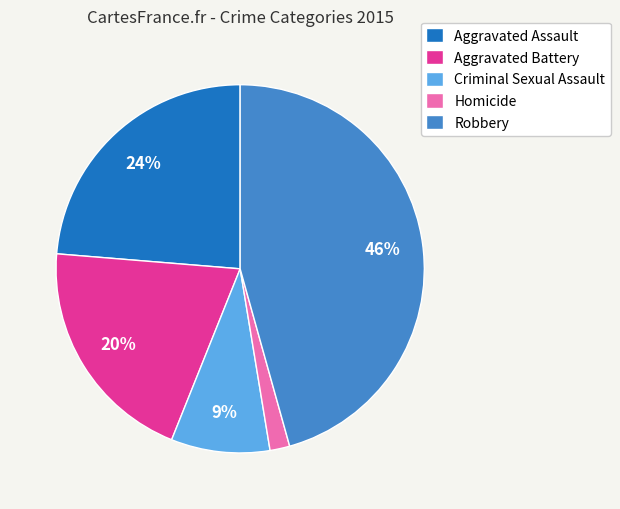

Between Aggravated Battery and Homicide, which is larger?

Aggravated Battery